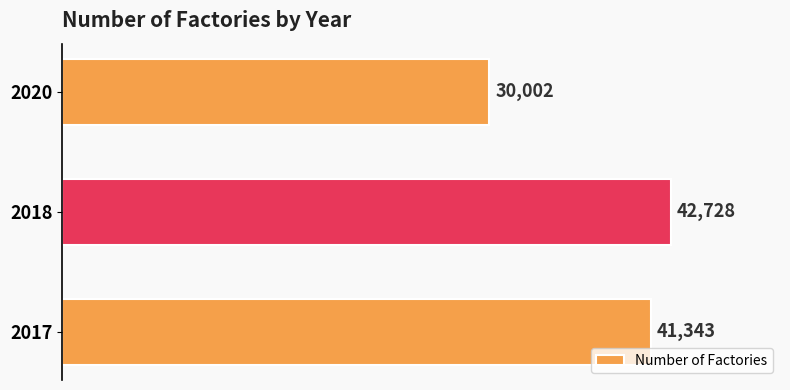

How many values are below 41343?

1